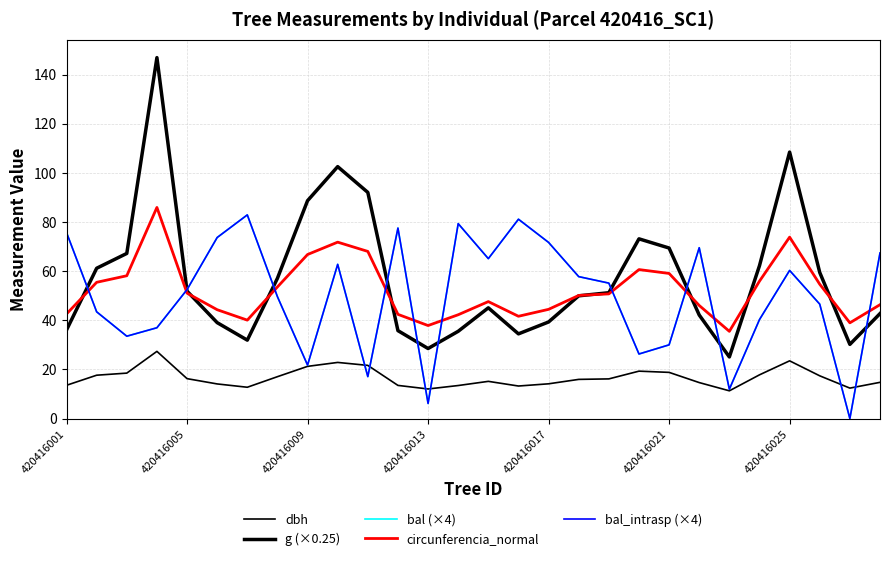

True or false: circunferencia_normal and g (×0.25) cross at least once.

True